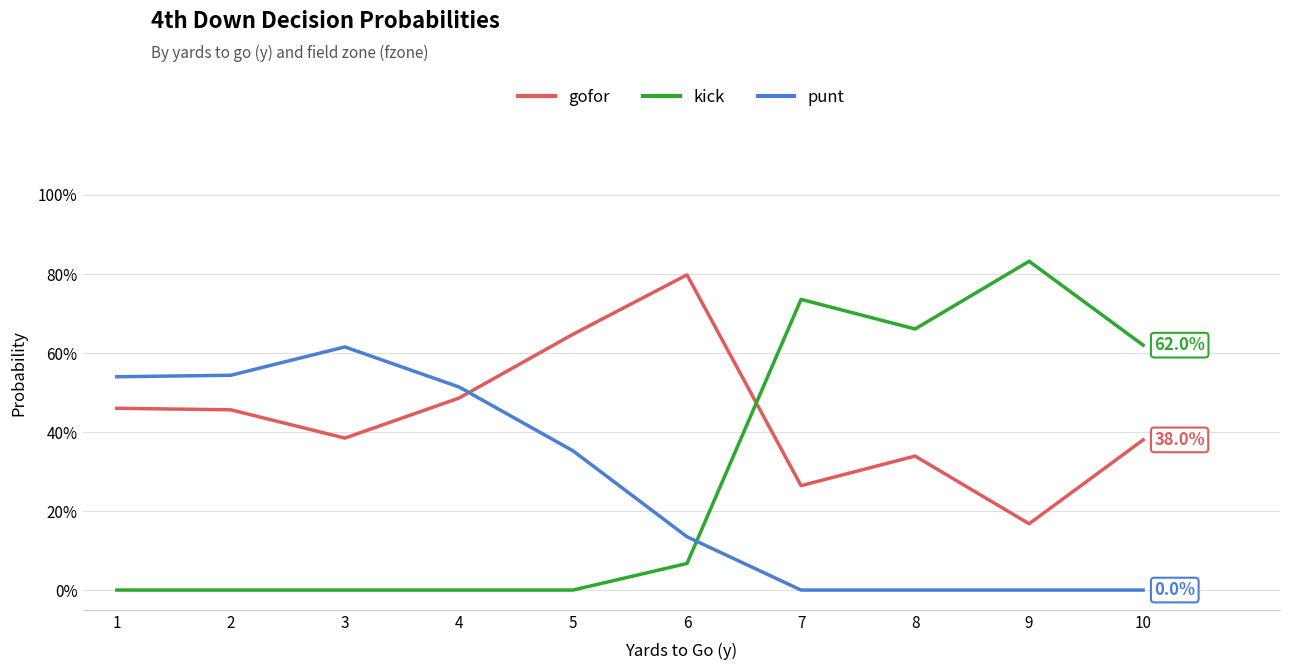

What is the spread (max minus min) of values at 6?

0.7